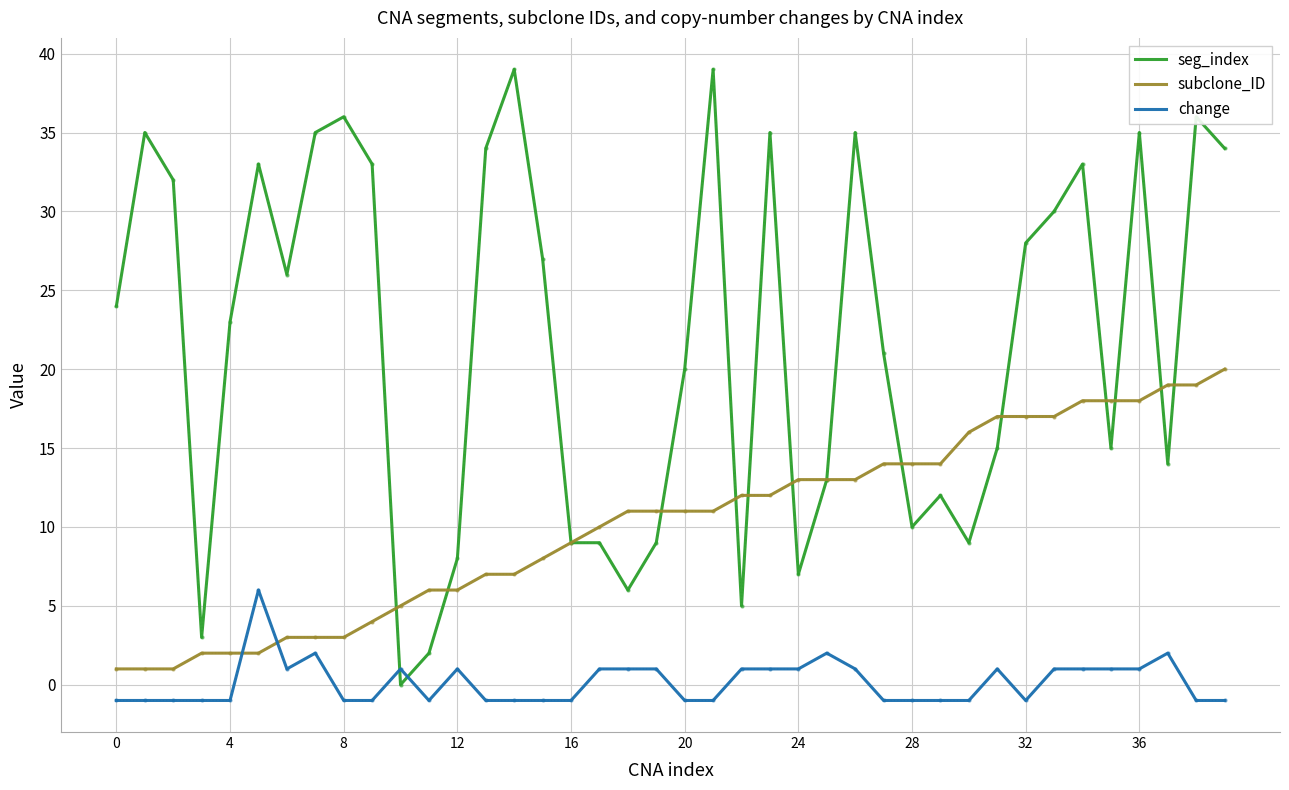

Which series ends up on top after the final intersection of seg_index and change?

seg_index